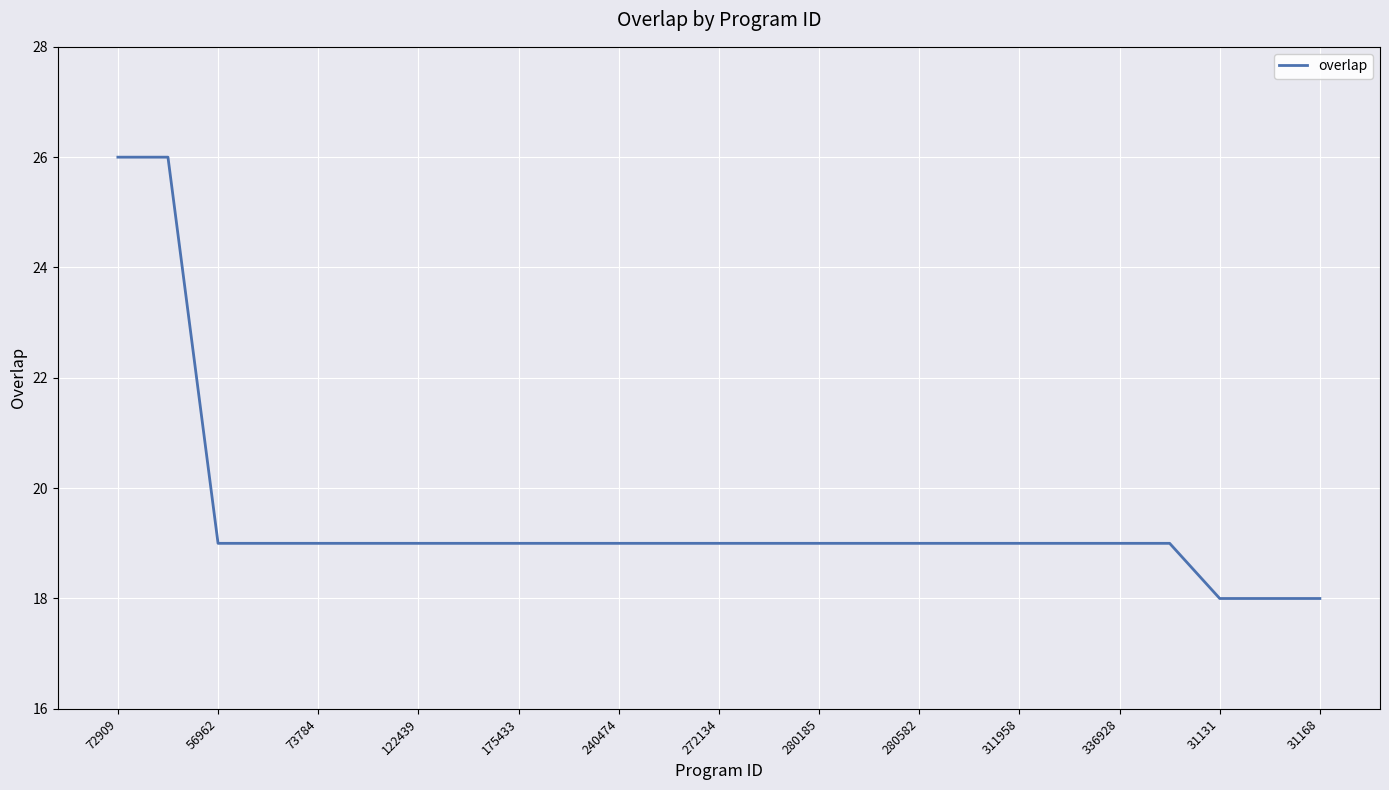

What is the average value?

19